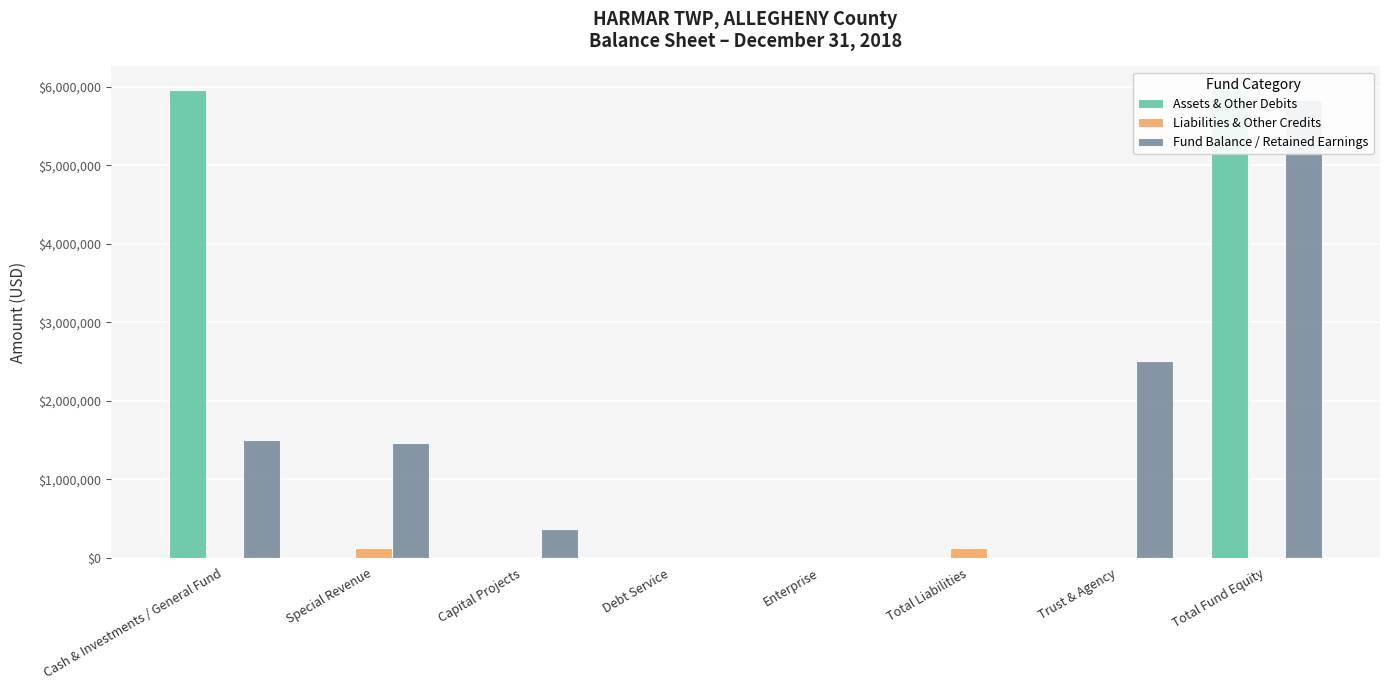

At which category is the sum across all series the highest?

Total Fund Equity